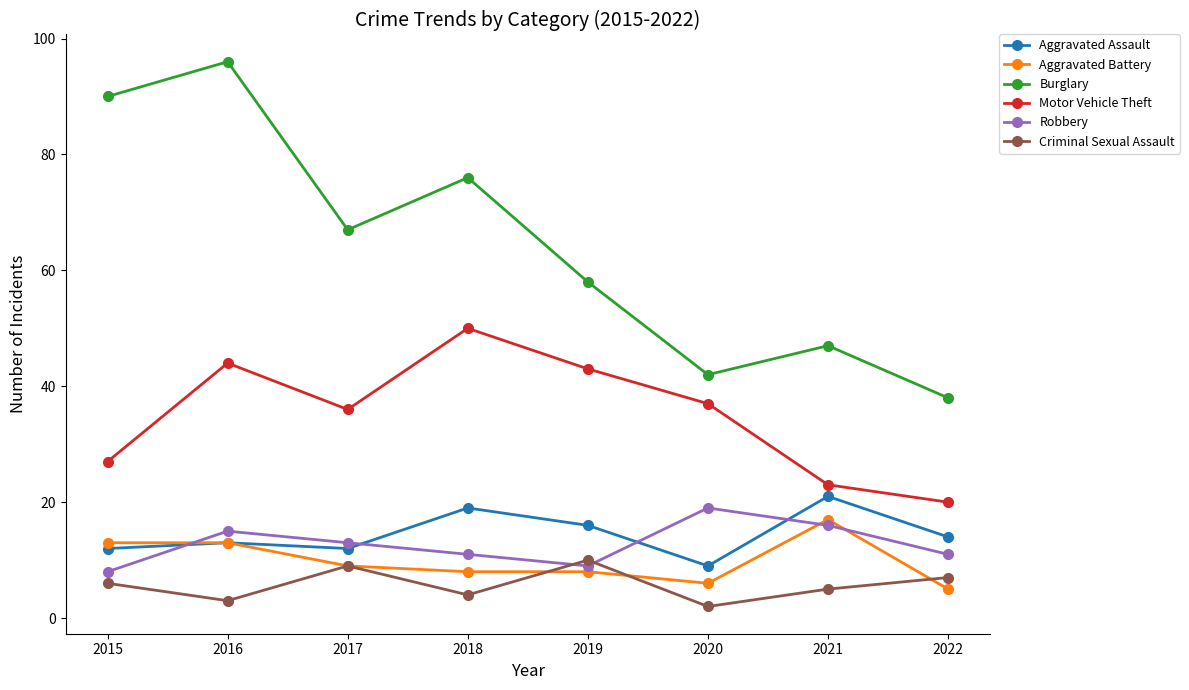

What is the highest value of the Burglary series?

96